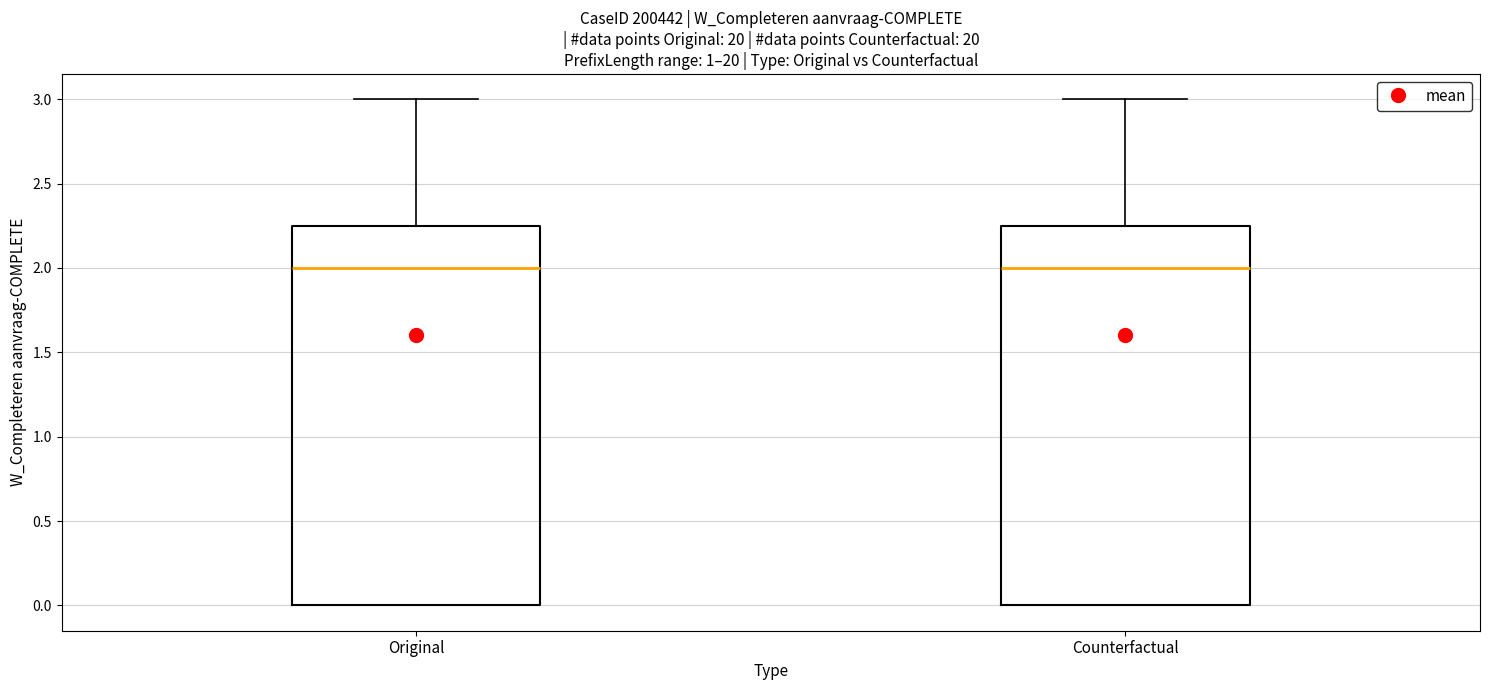

Reading left to right, read every box against the y-axis: the position of its median line, the range the box covers, and the ends of its whiskers. The values are not printed on the chart, so give them approximately, as read against the axis.

Original: median 2.00, box 0.00 to 2.25, whiskers 0.00 to 3.00
Counterfactual: median 2.00, box 0.00 to 2.25, whiskers 0.00 to 3.00